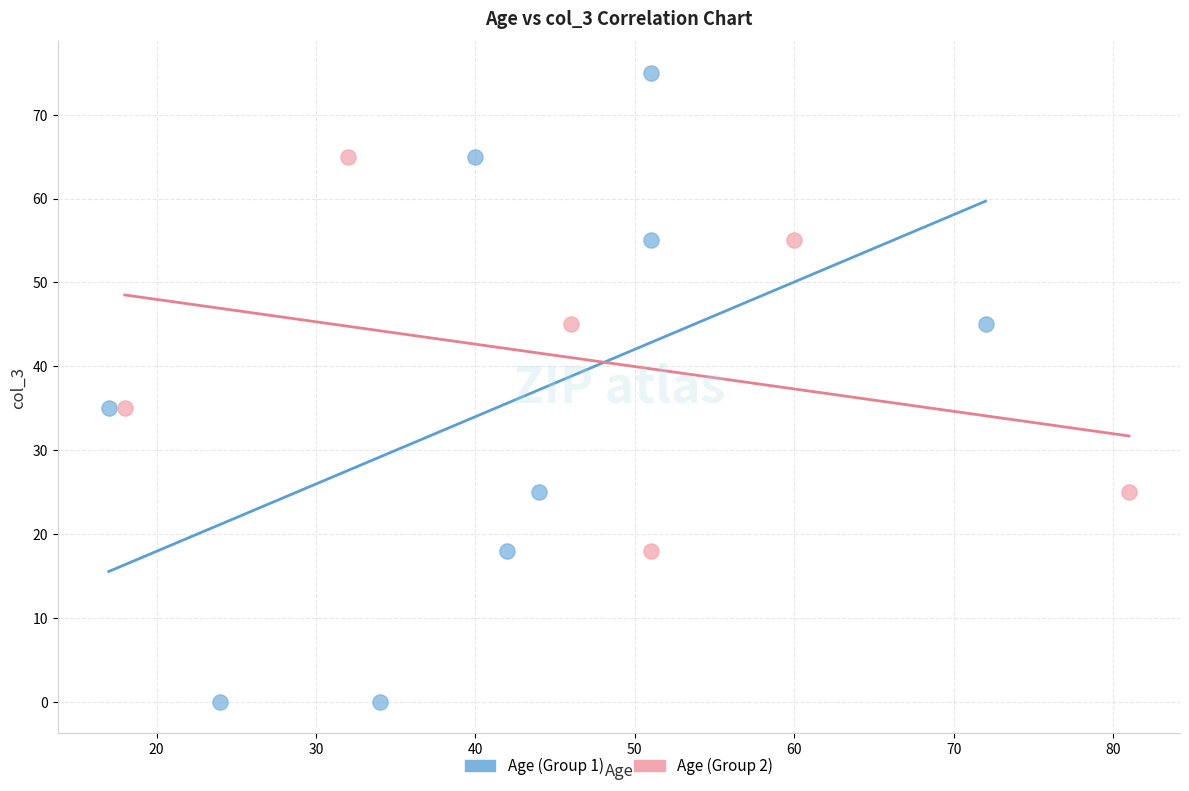

What are all the series names shown in the legend?

Age (Group 1), Age (Group 2)